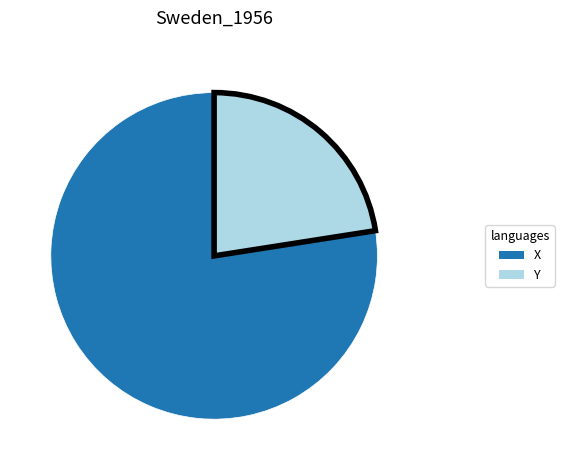

Between X and Y, which is larger?

X